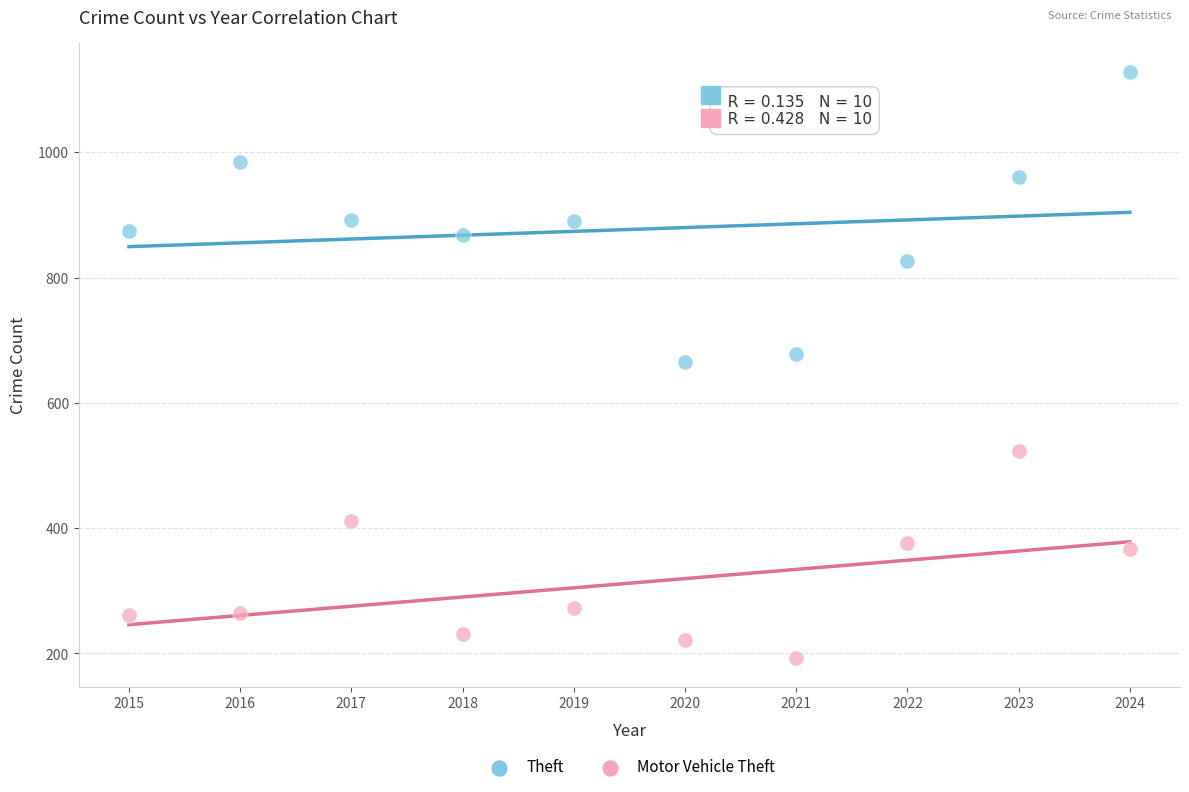

Which series has the largest Y range (max minus min)?

Theft